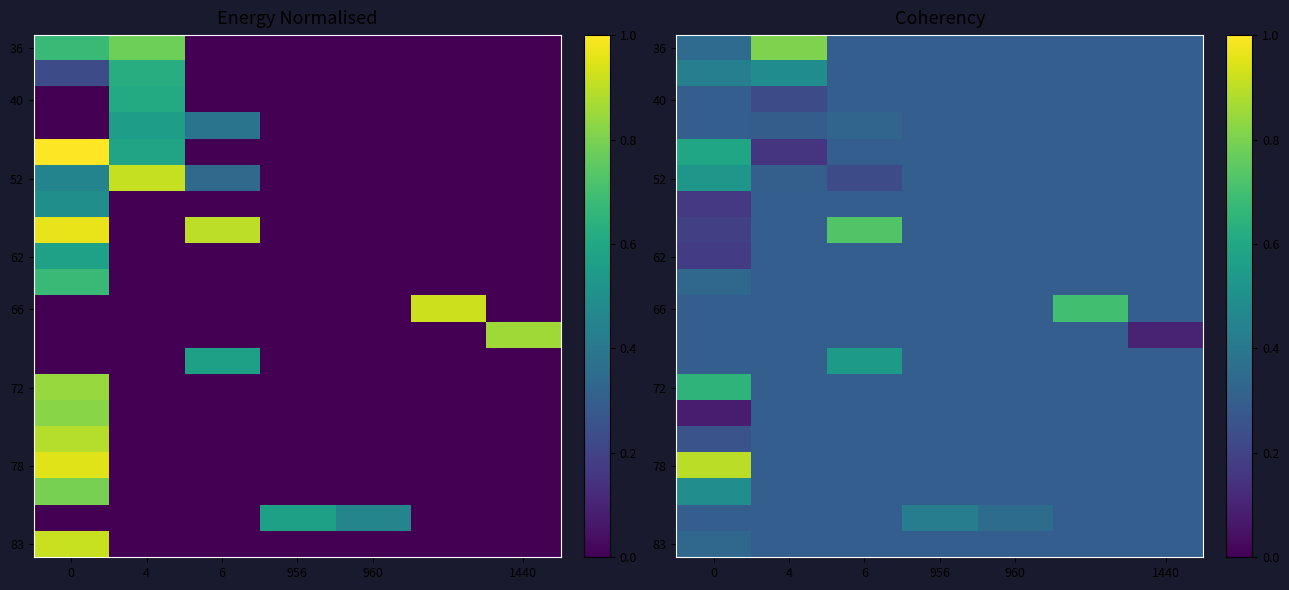

How many 72 values are between 0 and 1?

7